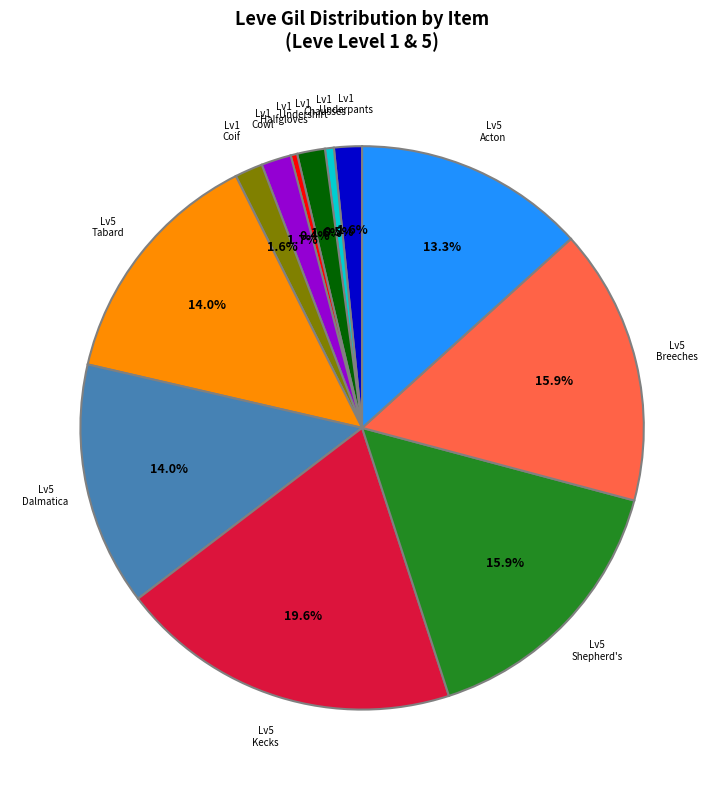

Does any single category account for the majority?

No